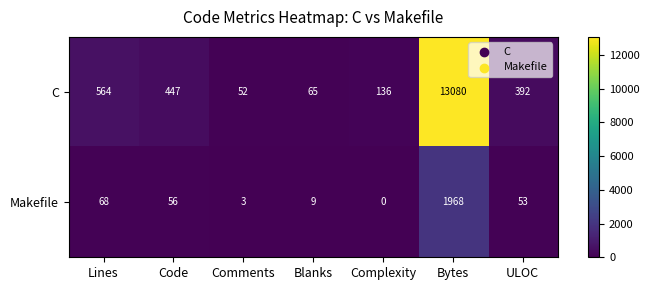

Is it true that C equals 22095 at Bytes?

False